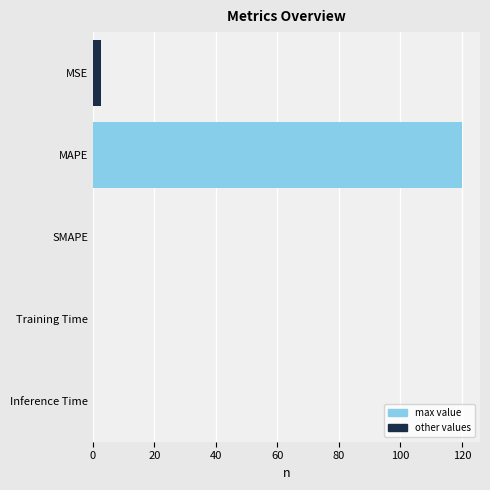

What is the sum of all values?

122.6